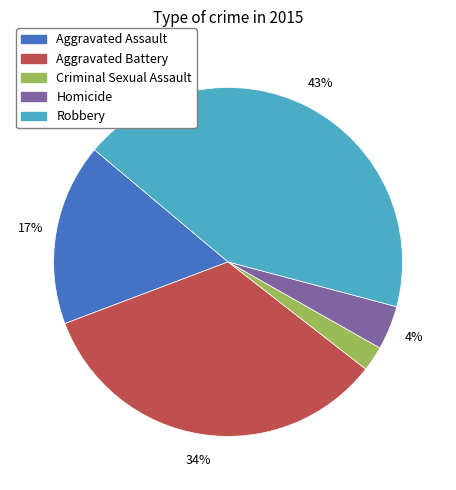

True or false: Homicide accounts for 4% of the total.

True